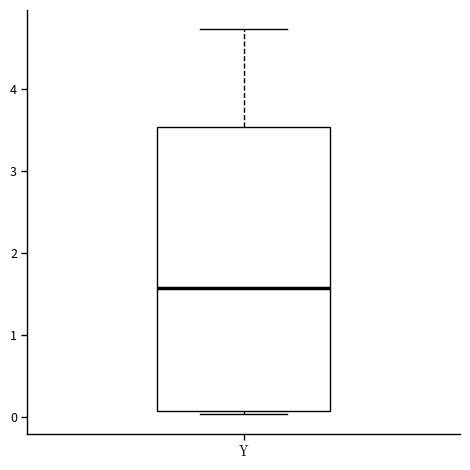

Where is the lower edge of the box for Y on the y-axis? The values are not printed on the chart, so give them approximately, as read against the axis.

0.1